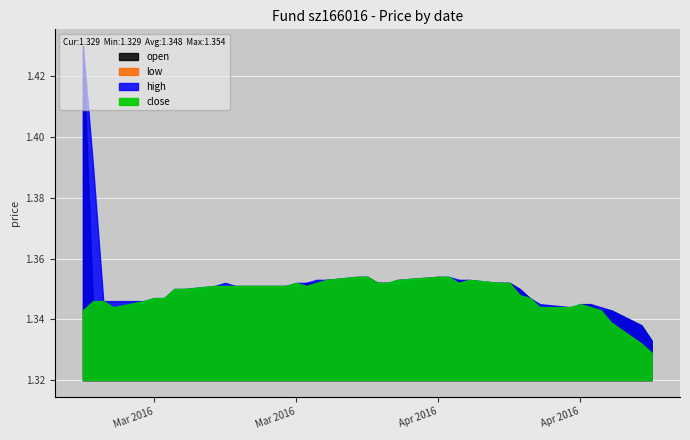

What is the value of the open point at the 5th from the left?

1.3